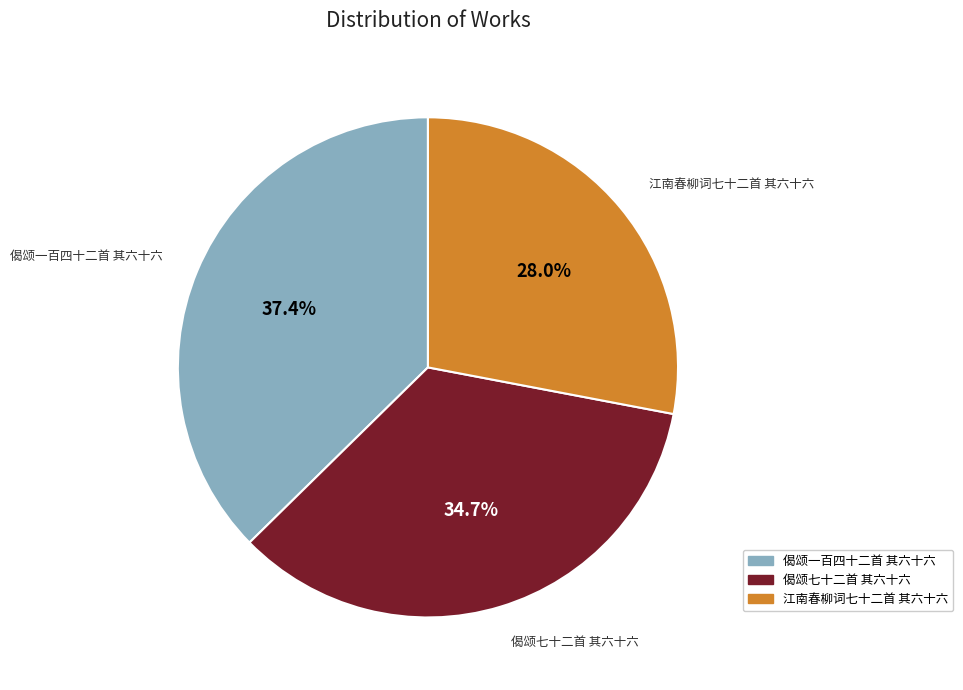

How many slices are in this pie chart?

3